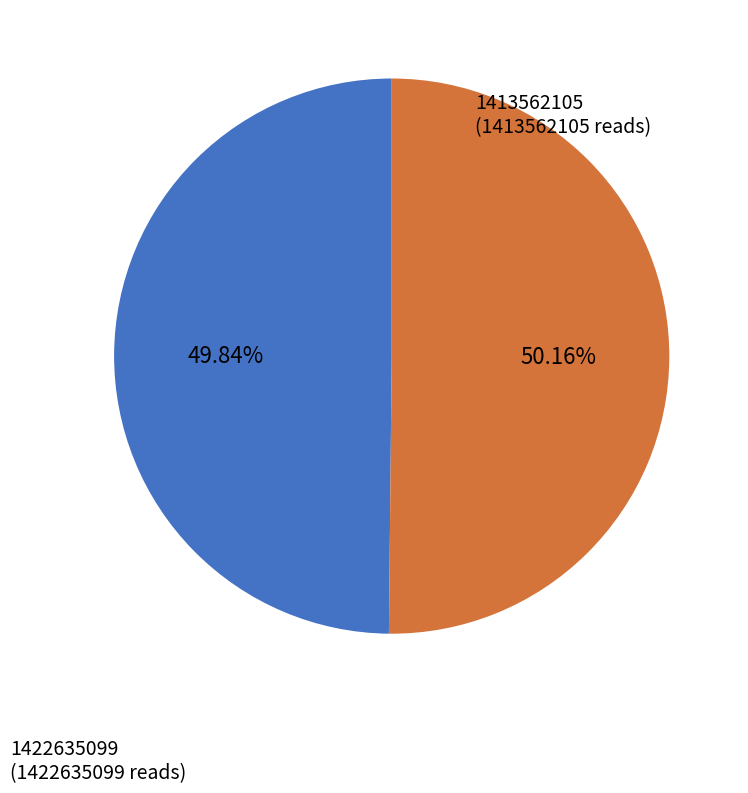

How many segments does this pie chart have?

2